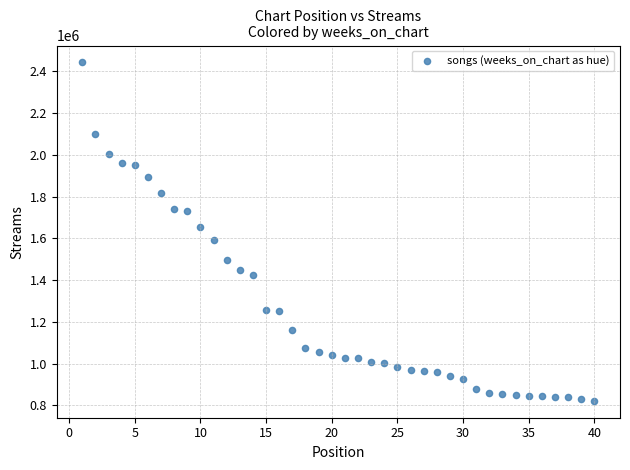

What is the range of X values (max minus min)?

39